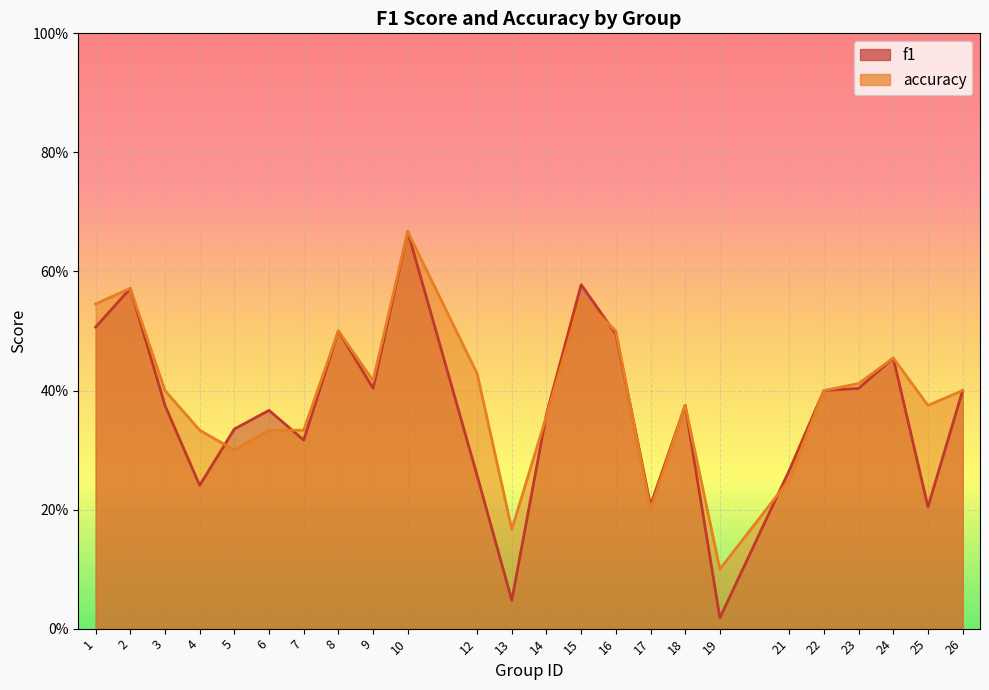

Reading left to right, what are all the values shown in this chart?

f1: 1=0.5	2=0.6	3=0.4	4=0.2	5=0.3	6=0.4	7=0.3	8=0.5	9=0.4	10=0.7	12=0.3	13=0.0	14=0.4	15=0.6	16=0.5	17=0.2	18=0.4	19=0.0	21=0.3	22=0.4	23=0.4	24=0.5	25=0.2	26=0.4
accuracy: 1=0.5	2=0.6	3=0.4	4=0.3	5=0.3	6=0.3	7=0.3	8=0.5	9=0.4	10=0.7	12=0.4	13=0.2	14=0.4	15=0.6	16=0.5	17=0.2	18=0.4	19=0.1	21=0.2	22=0.4	23=0.4	24=0.5	25=0.4	26=0.4